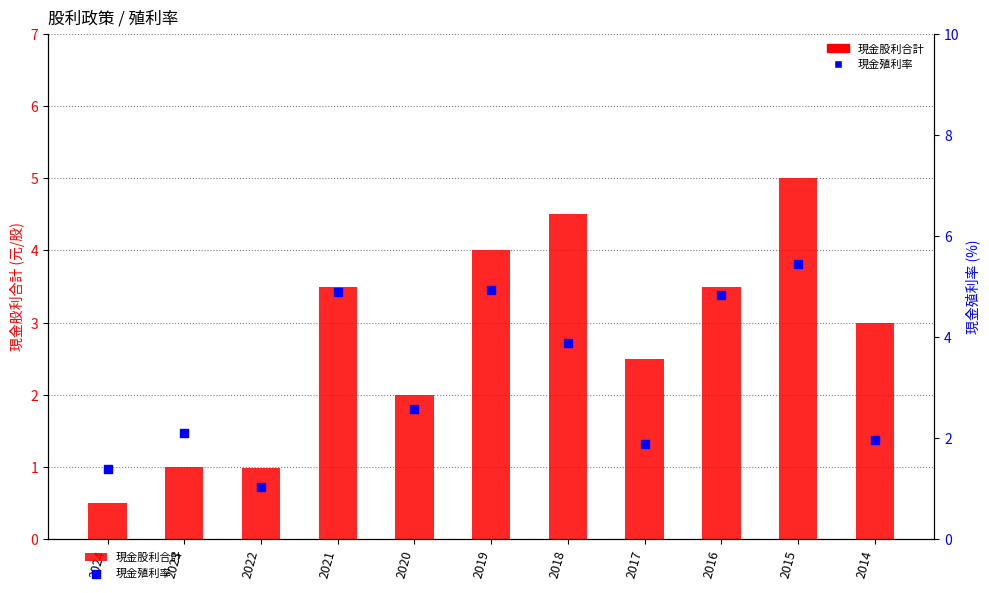

Which series reaches the minimum Y coordinate?

現金股利合計